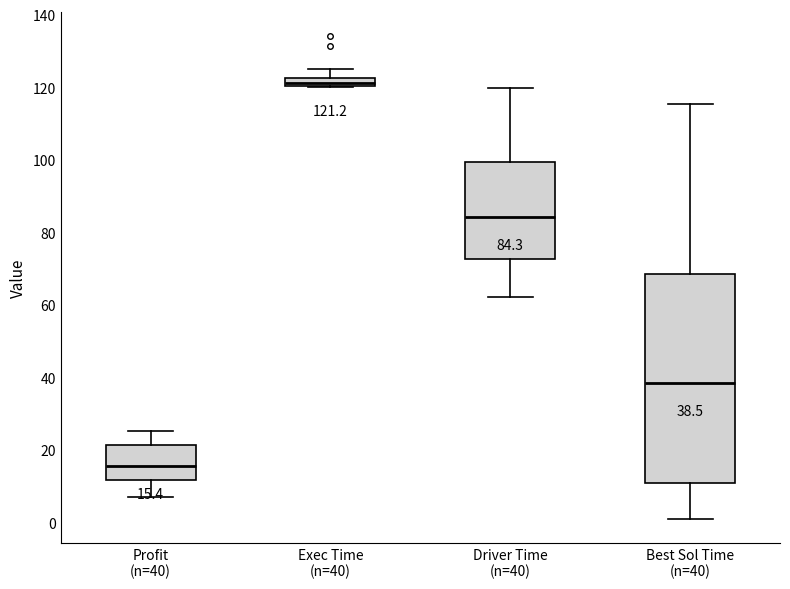

Which box is the tallest, from its lower edge to its upper edge?

Best Sol Time (n=40)